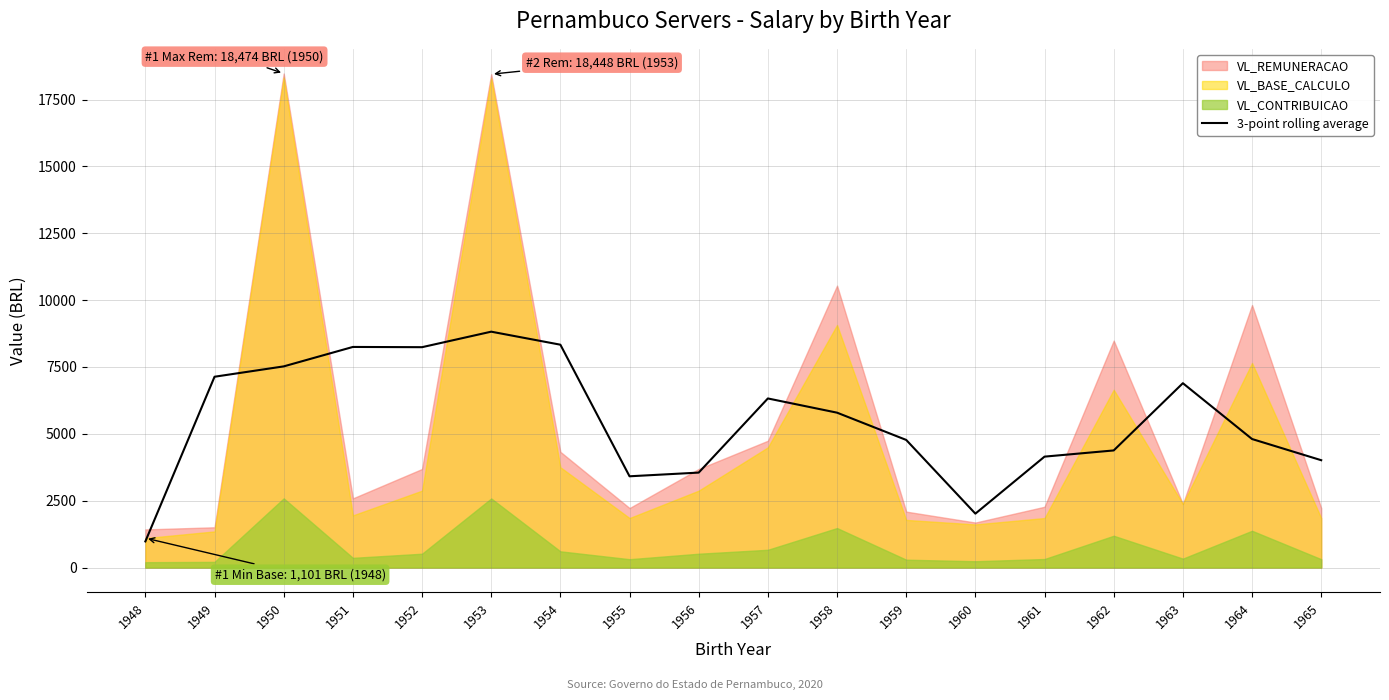

What is the change in value from 1958 to 1964?

-985.6